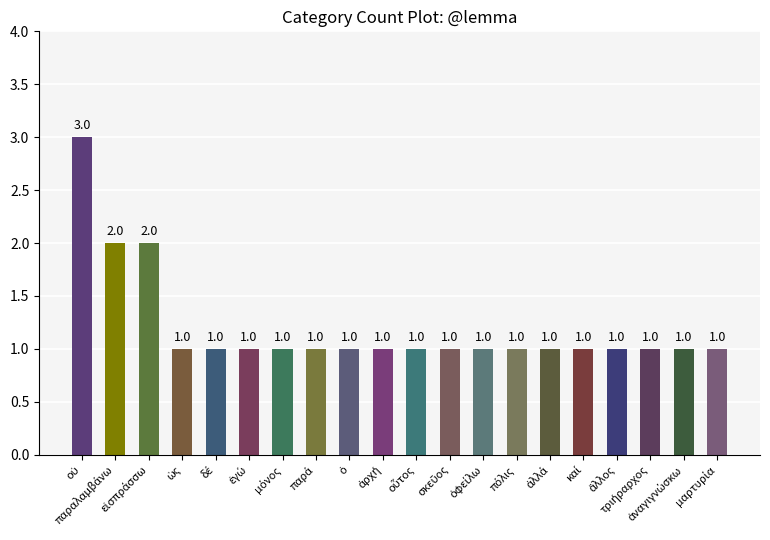

Reading left to right, transcribe all the data shown in this chart.

οὐ=3	παραλαμβάνω=2	εἰσπράσσω=2	ὡς=1	δέ=1	ἐγώ=1	μόνος=1	παρά=1	ὁ=1	ἀρχή=1	οὗτος=1	σκεῦος=1	ὀφείλω=1	πόλις=1	ἀλλά=1	καί=1	ἄλλος=1	τριήραρχος=1	ἀναγιγνώσκω=1	μαρτυρία=1